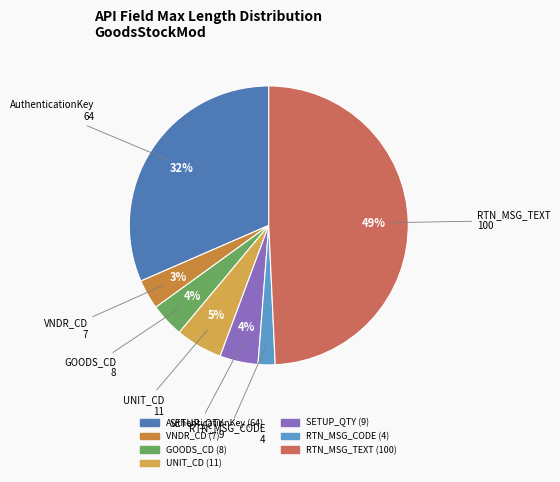

Is it true that AuthenticationKey is 44% of the pie?

False